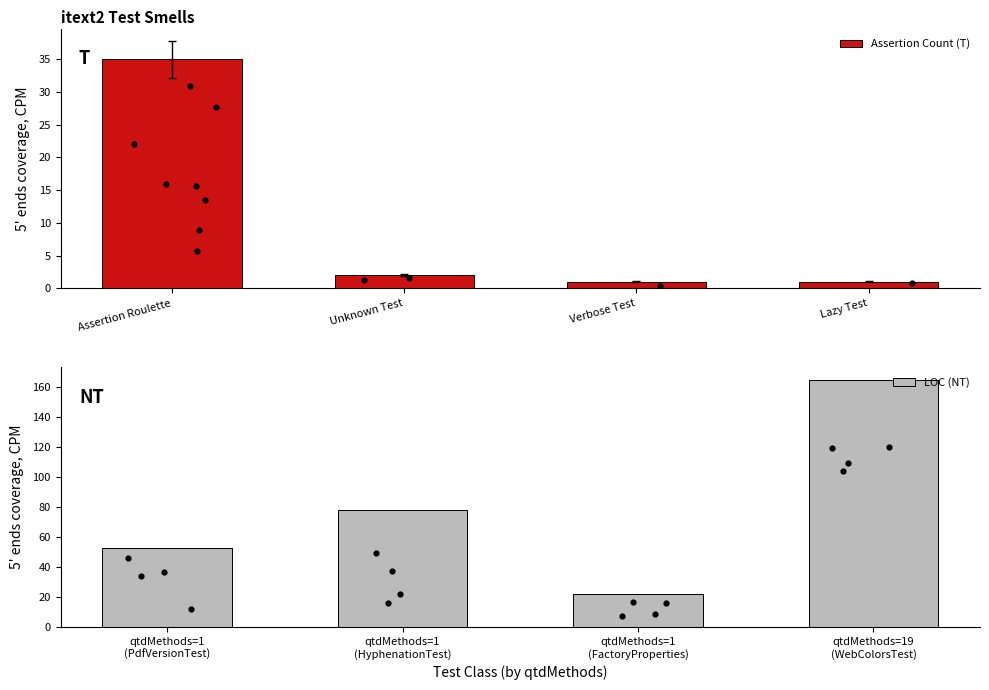

What are all the series names shown in the legend?

Assertion Count (T), LOC (NT)